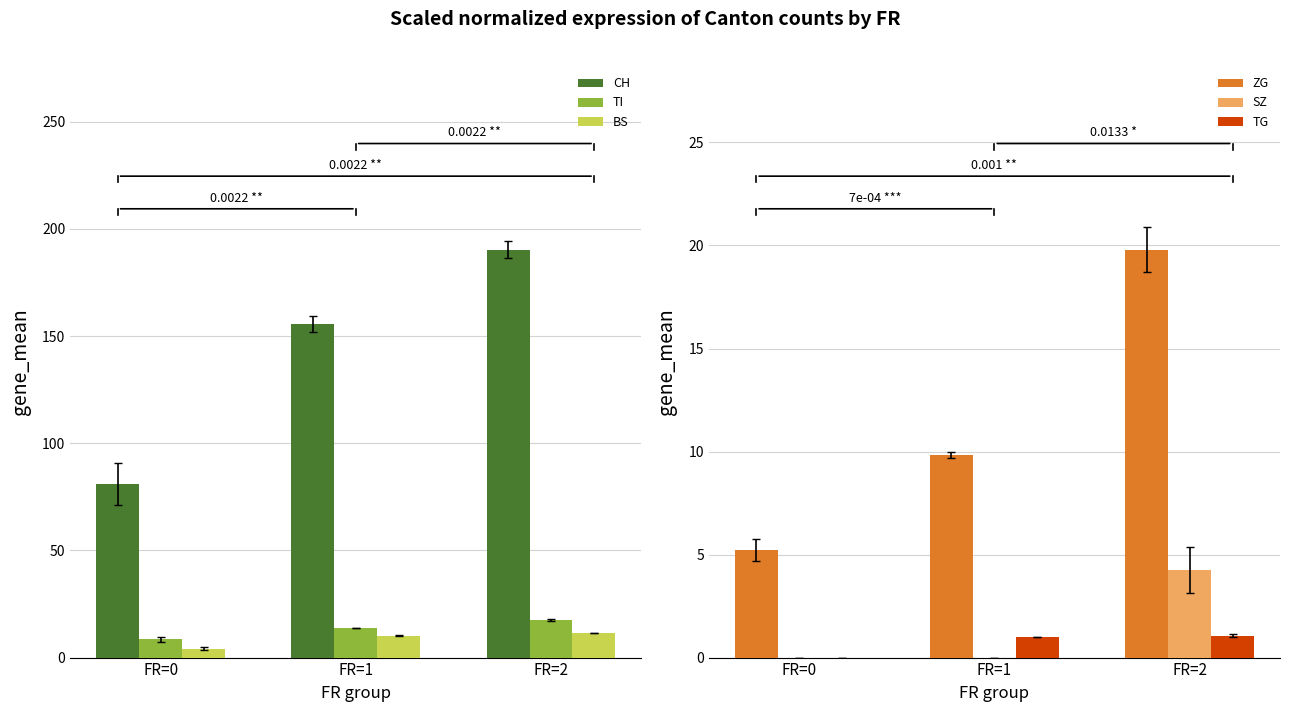

List the labels in order of TI value, smallest first.

FR=0, FR=1, FR=2